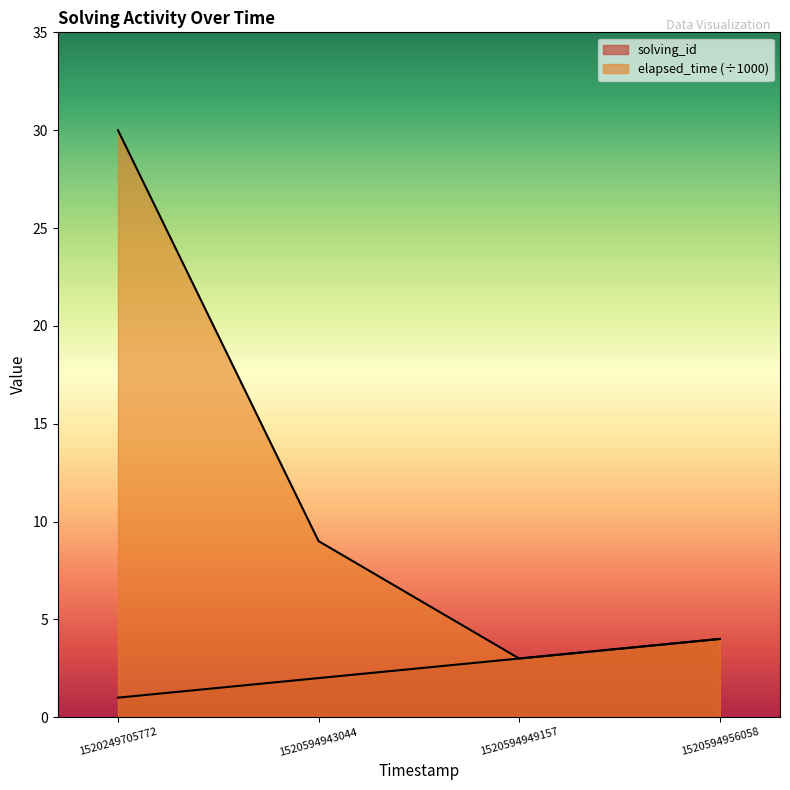

Reading left to right, extract all data points from this chart.

solving_id: 1520249705772=1	1520594943044=2	1520594949157=3	1520594956058=4
elapsed_time: 1520249705772=30	1520594943044=9	1520594949157=3	1520594956058=4